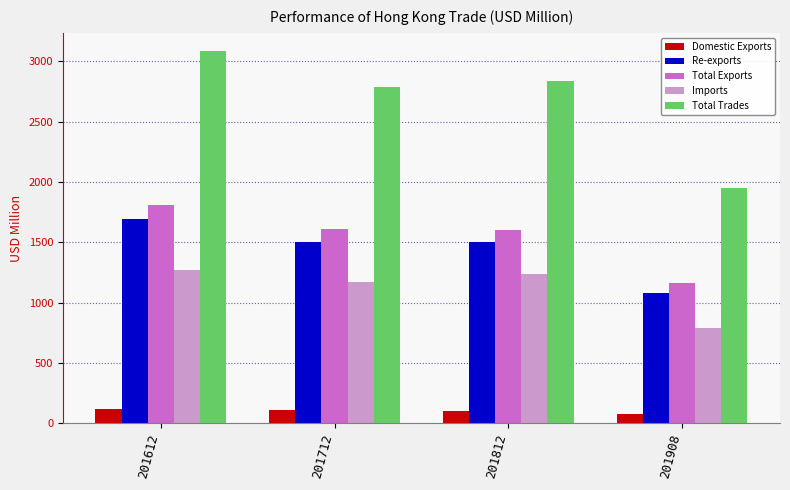

At which category is the sum across all series the highest?

201612